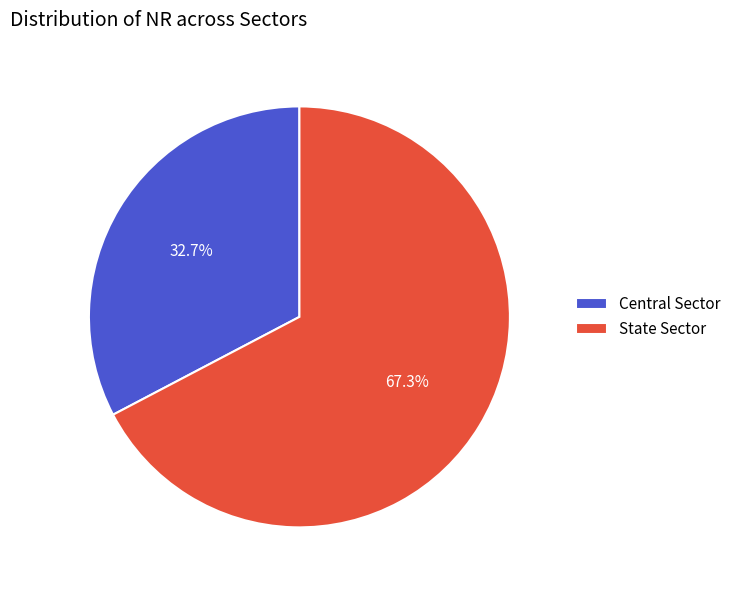

To the nearest percent, what is the difference between the State Sector and Central Sector slice percentages?

35%